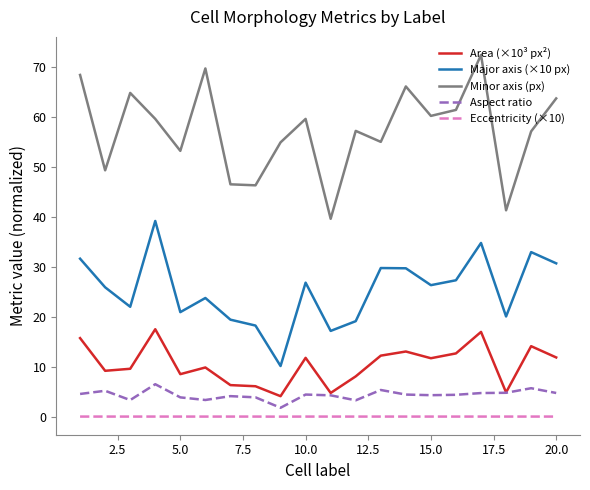

Which series has the largest range (max minus min)?

Minor axis (px)